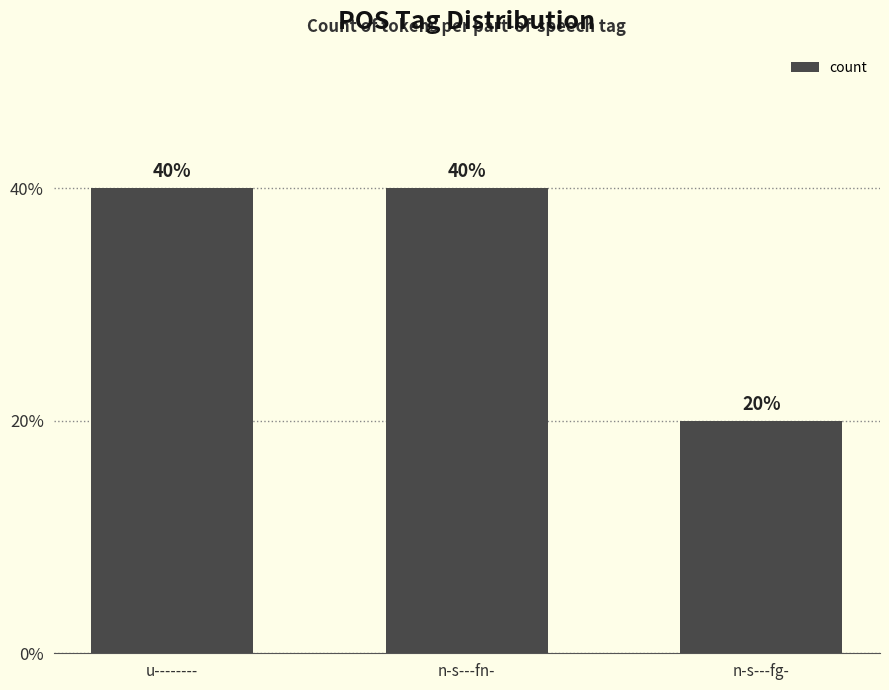

Are the bars horizontal?

No